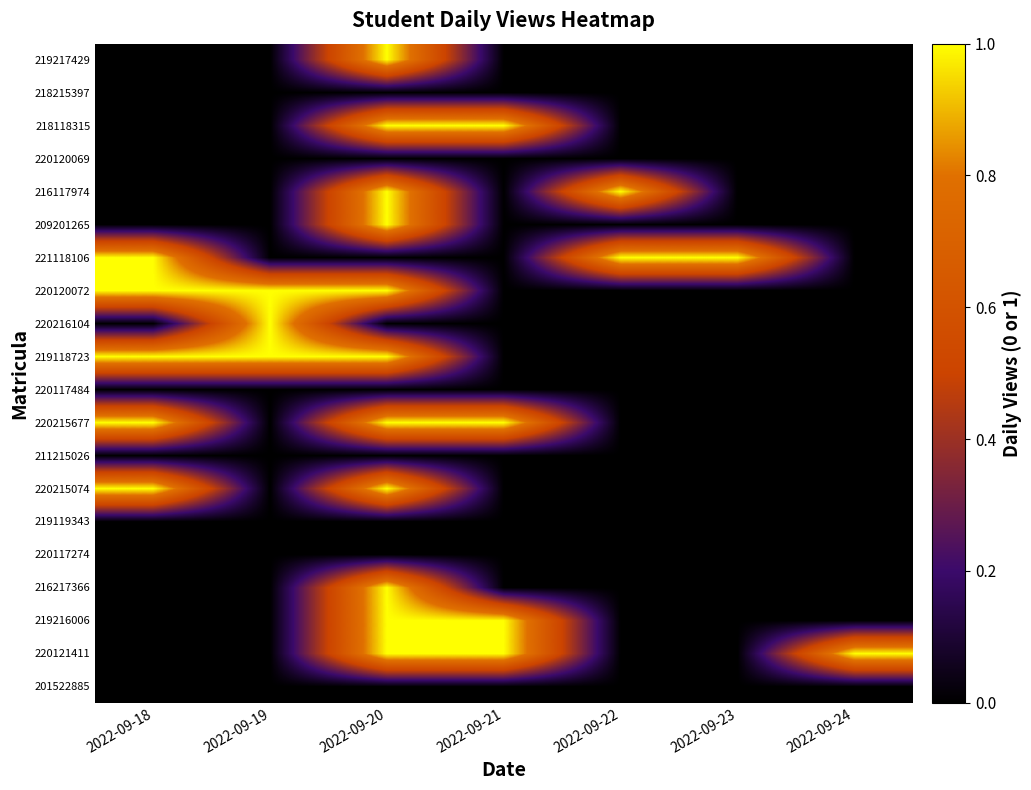

What is the maximum value shown in the chart?

1